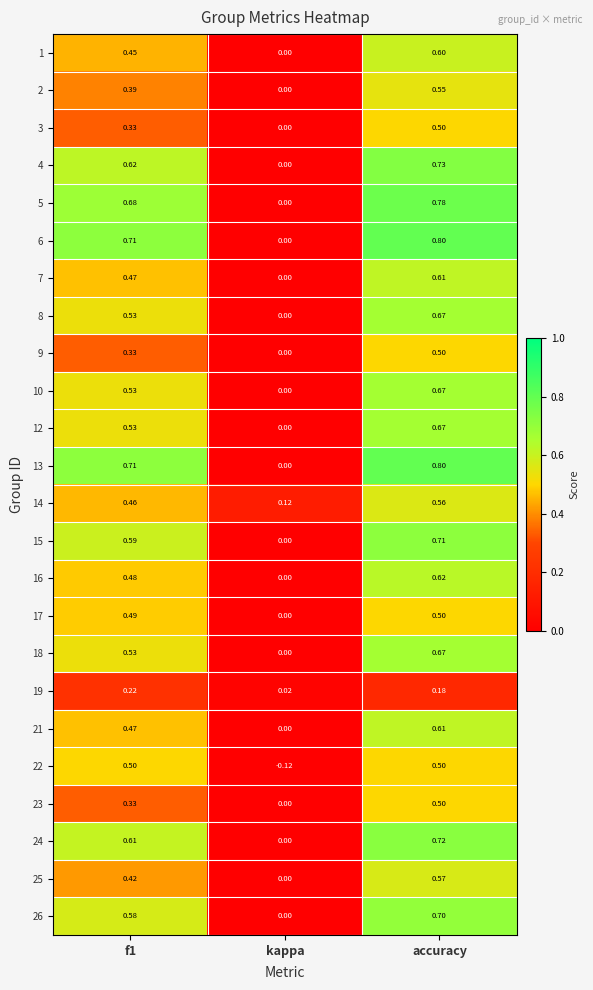

Where is 24 nearest to the value 0?

kappa